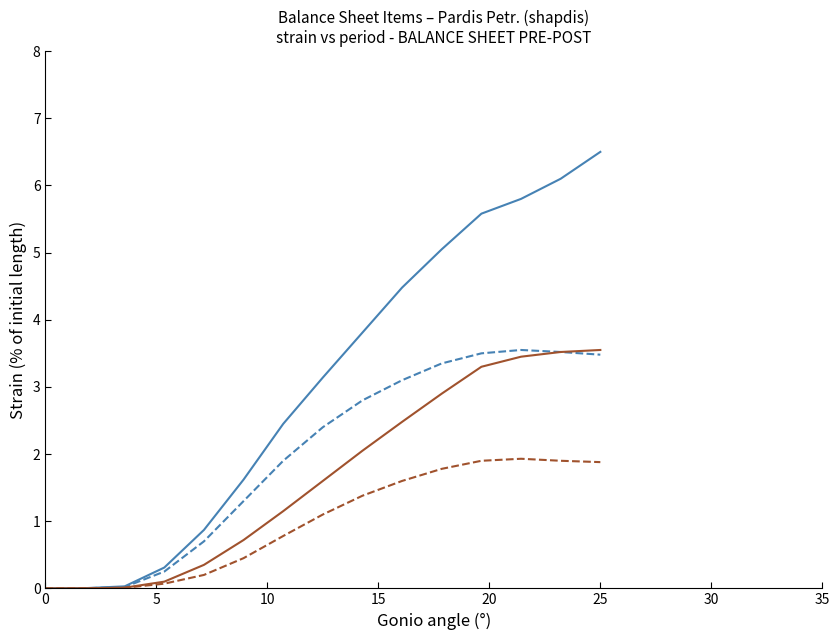

Does the chart display data point markers on the line(s)?

No